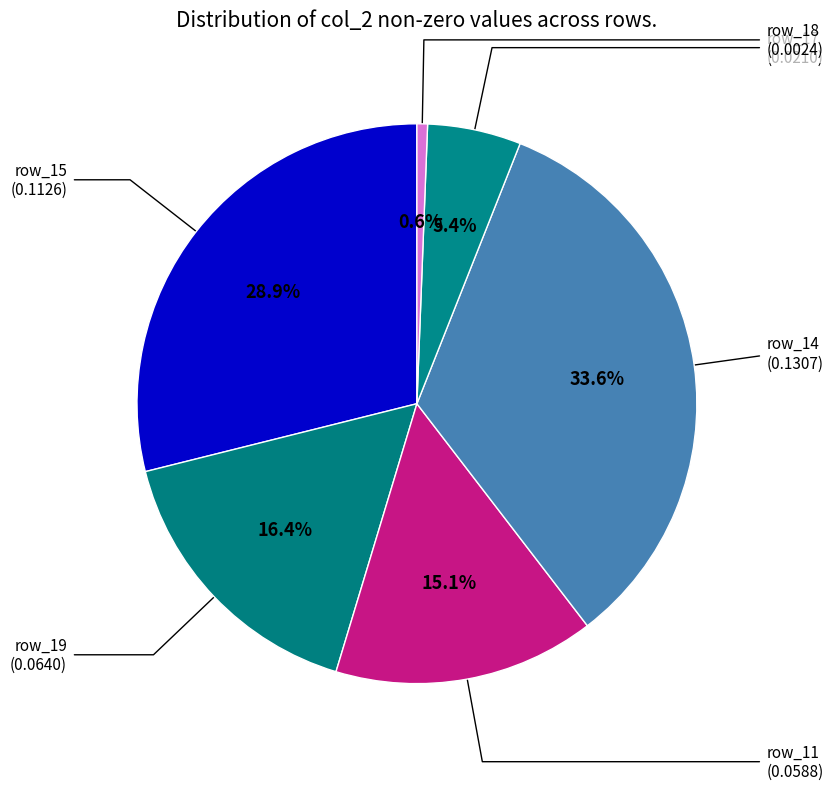

The row_11 slice represents 15% of the pie. True or false?

True